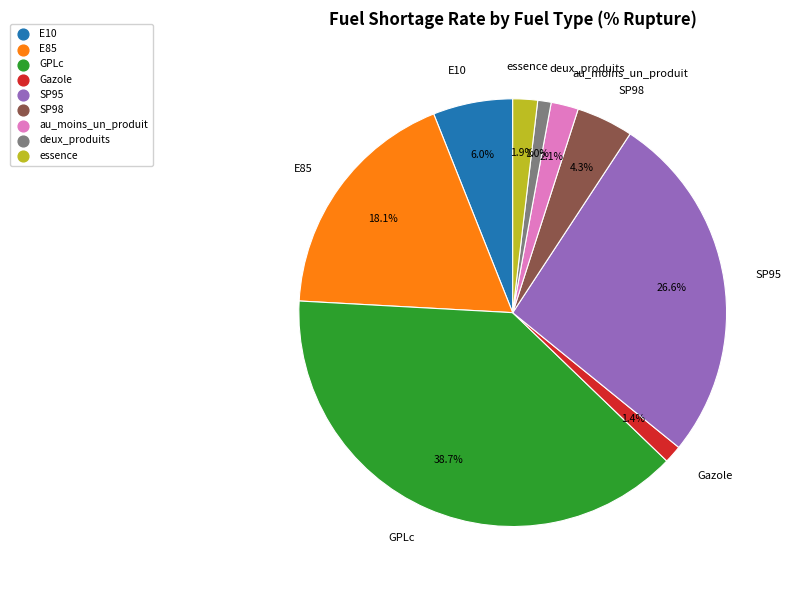

To the nearest percent, what percentage of the pie is essence?

2%